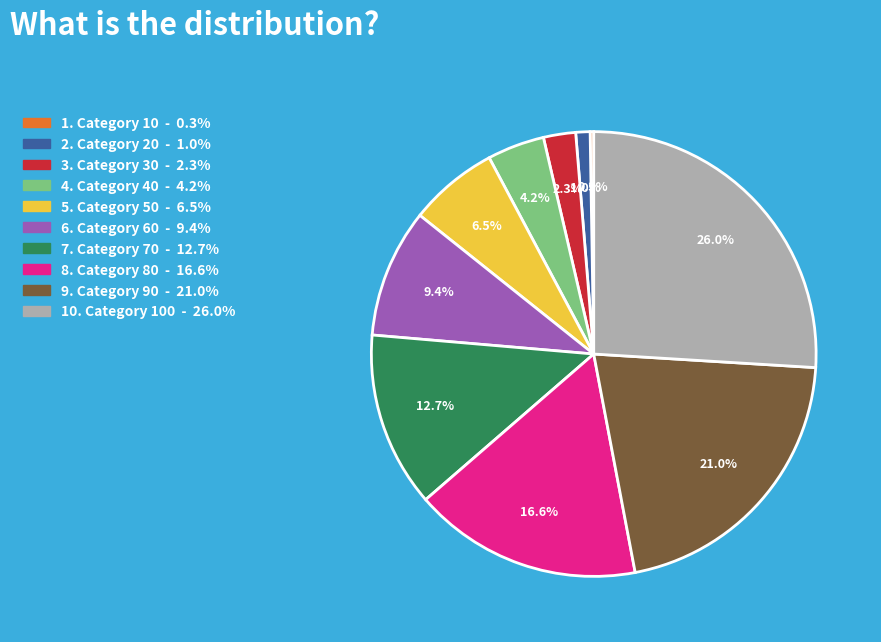

Does any single category account for the majority?

No